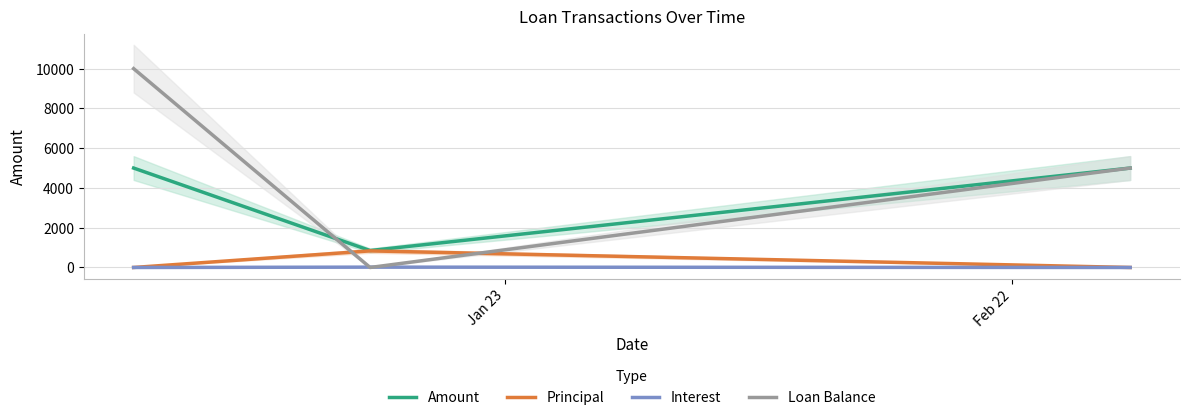

Which series has the largest total across all categories?

Loan Balance